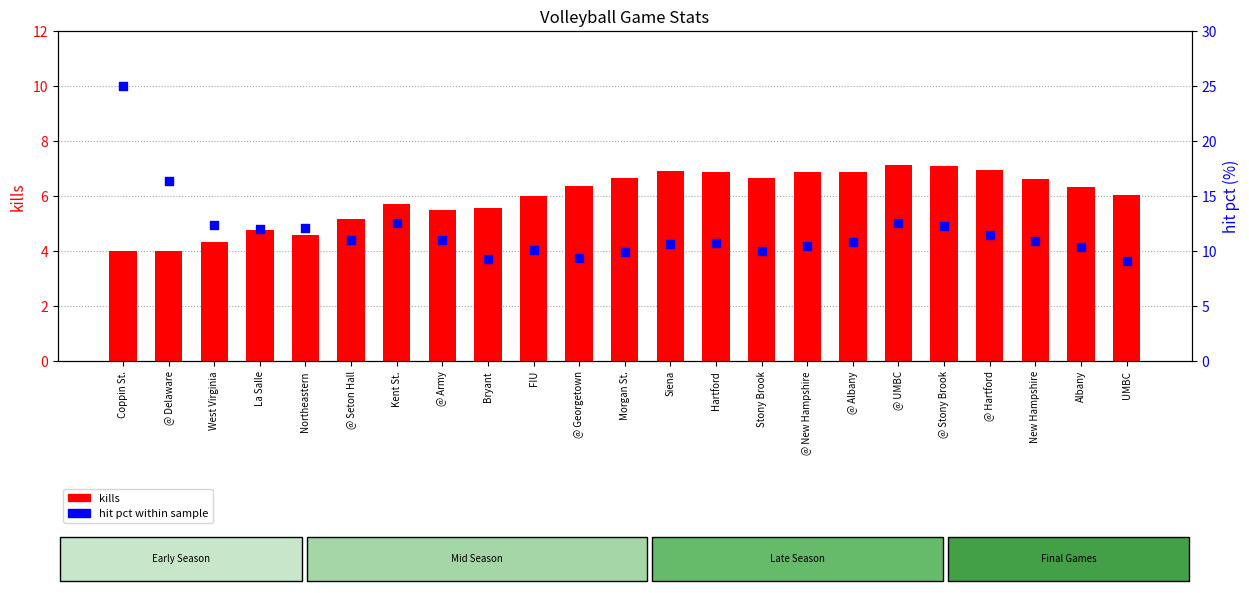

Is the value of kills at Hartford greater than the value of hit pct (%) at Albany?

No